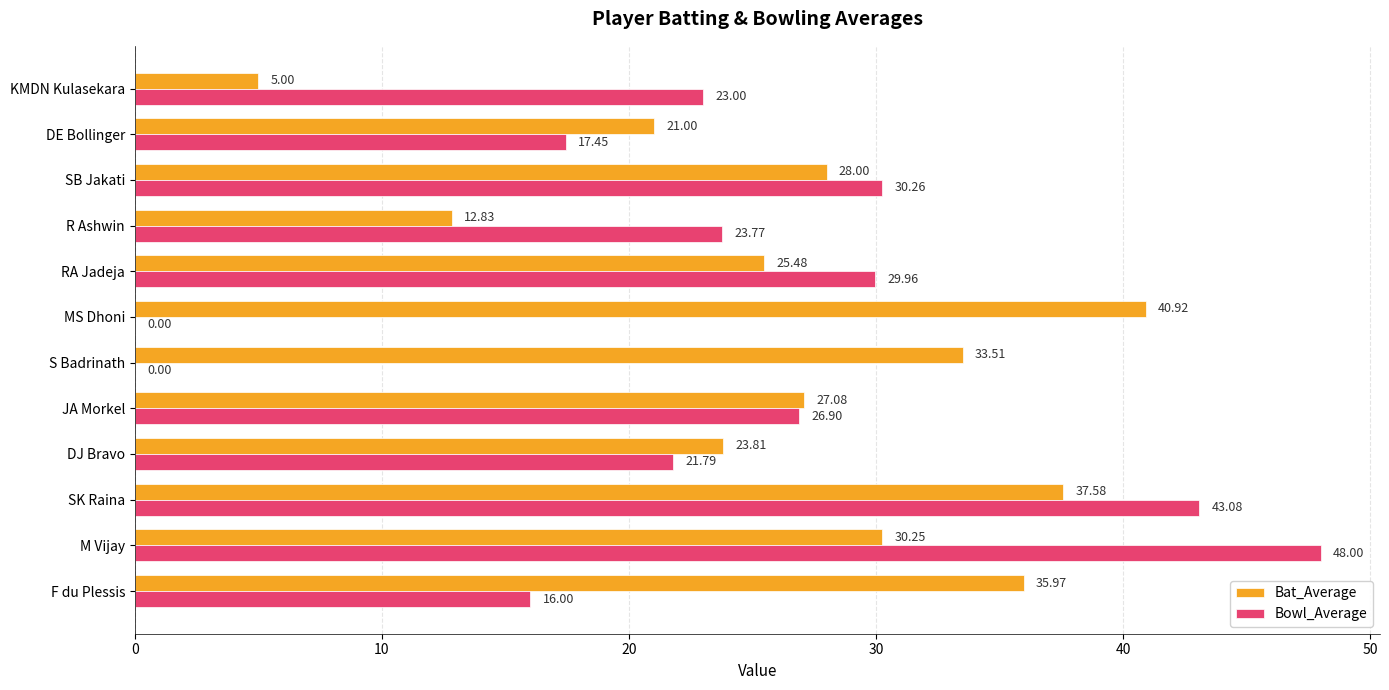

Which label corresponds to the largest value in the chart?

M Vijay